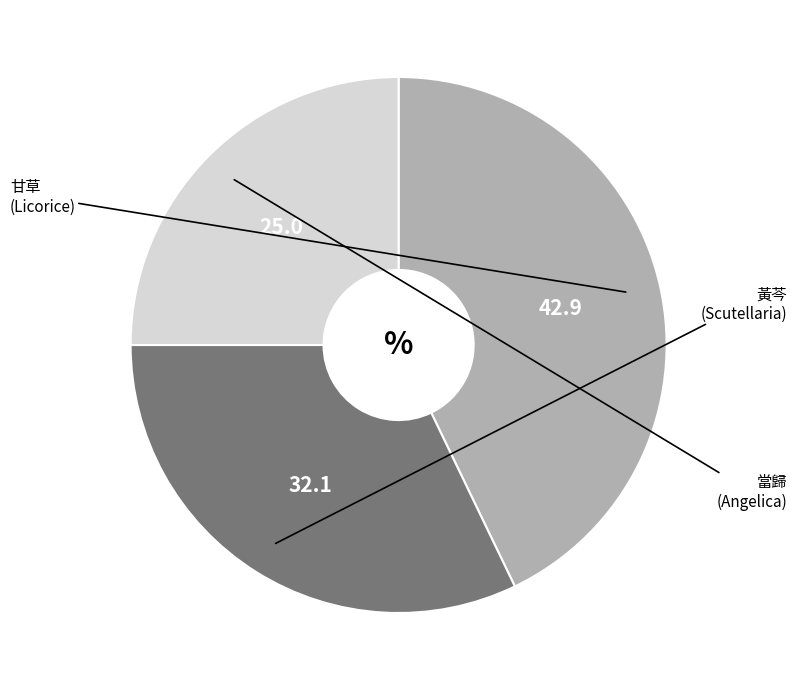

How many slices are in this pie chart?

3